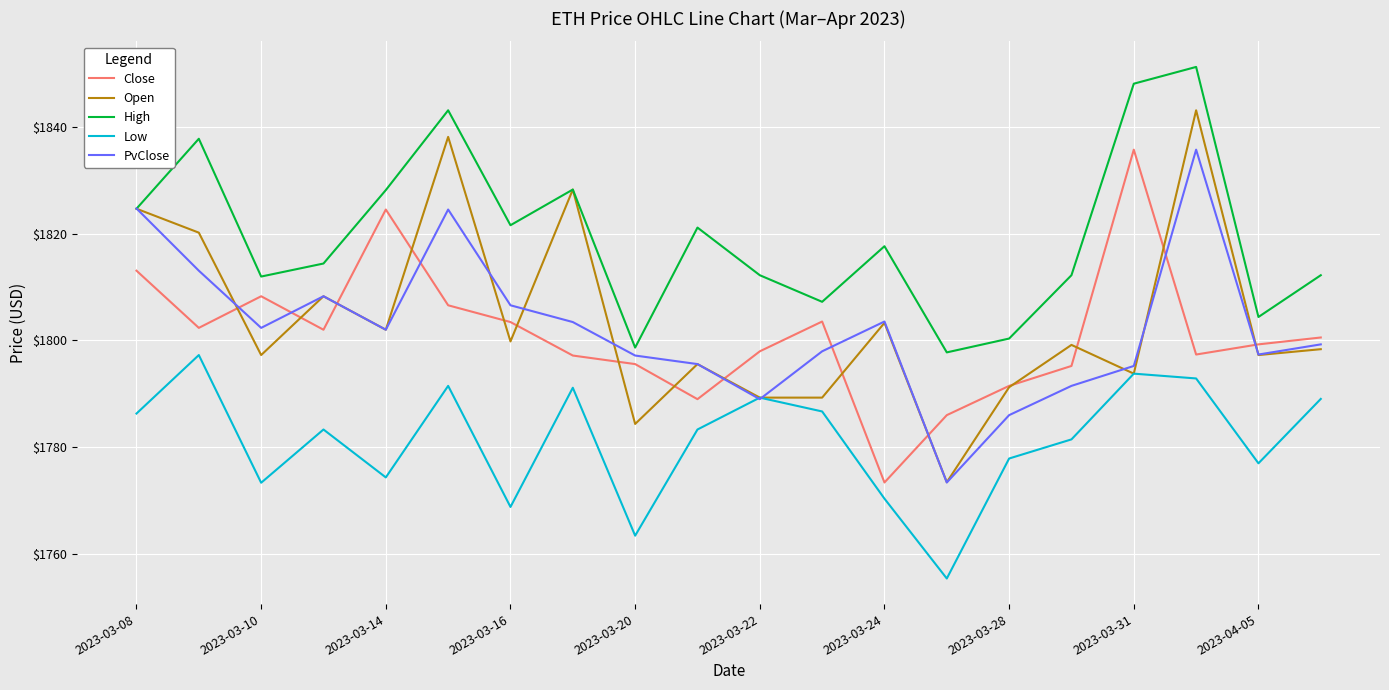

True or false: Close and High intersect in this chart.

False